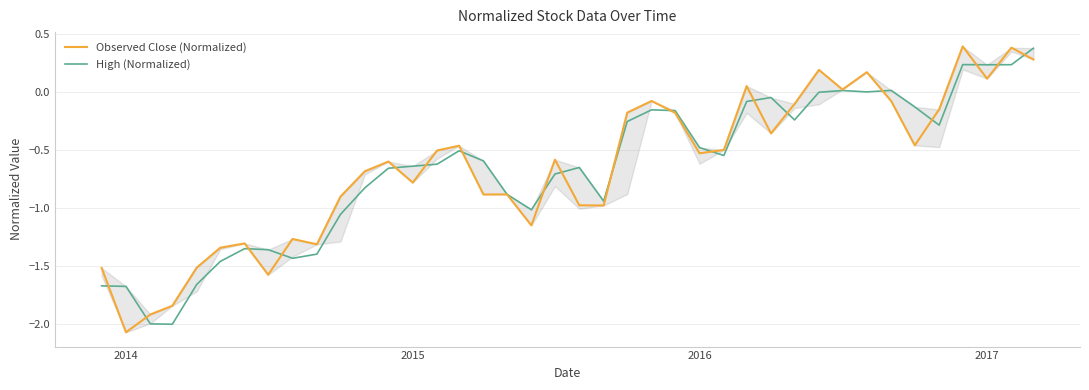

What are all the series names shown in the legend?

Observed Close (Normalized), High (Normalized)